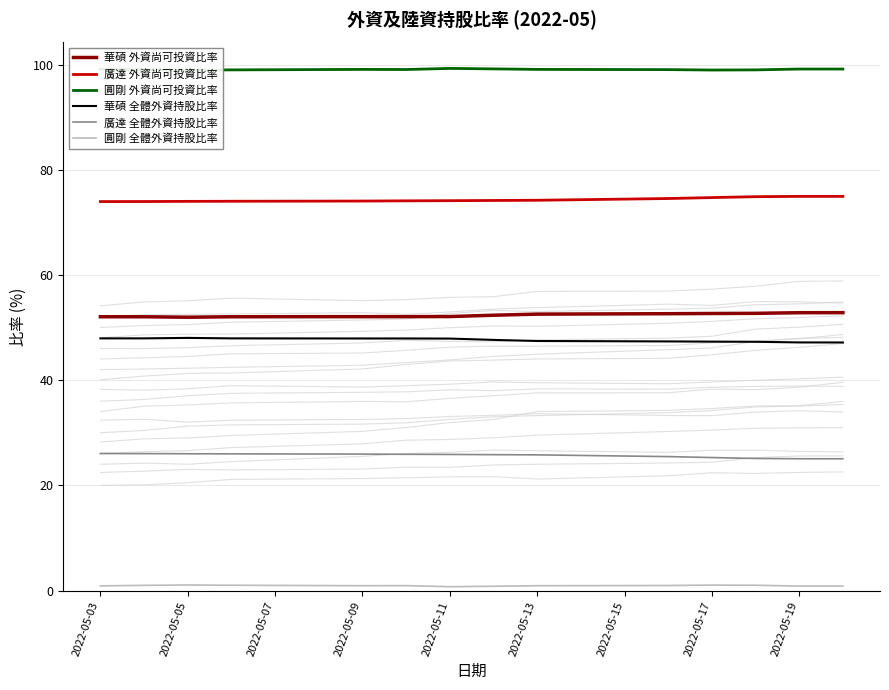

True or false: 廣達 外資尚可投資比率 and 華碩 全體外資持股比率 cross at least once.

False